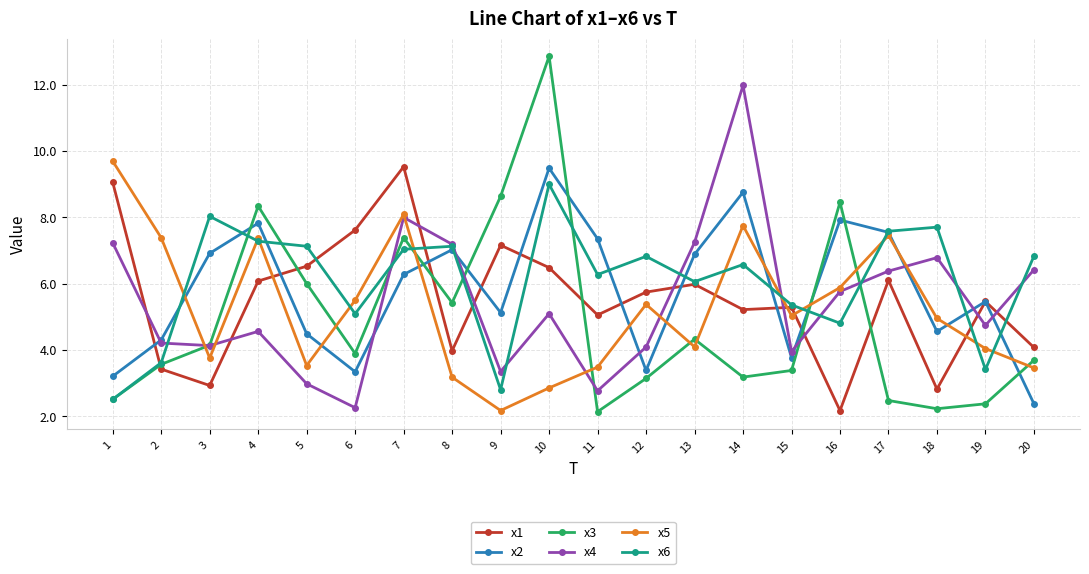

Which category has the highest value in the x1 series?

7